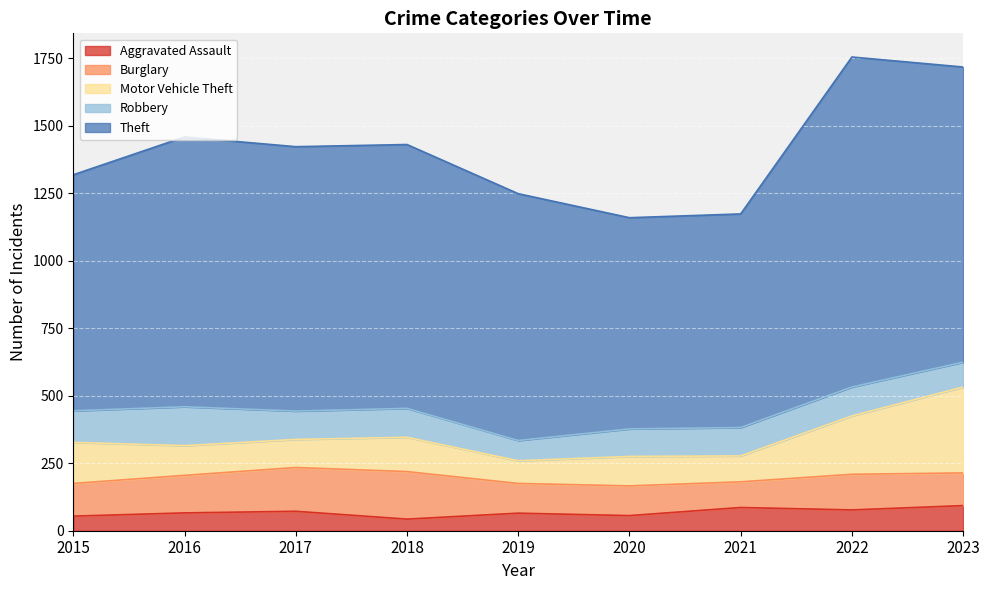

What is the maximum value shown in the chart?

1222